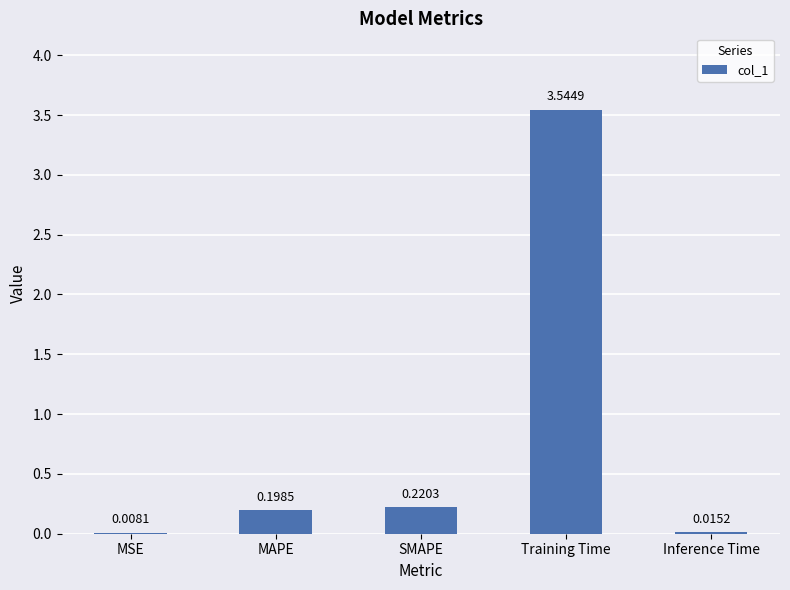

Which label corresponds to the largest value in the chart?

Training Time